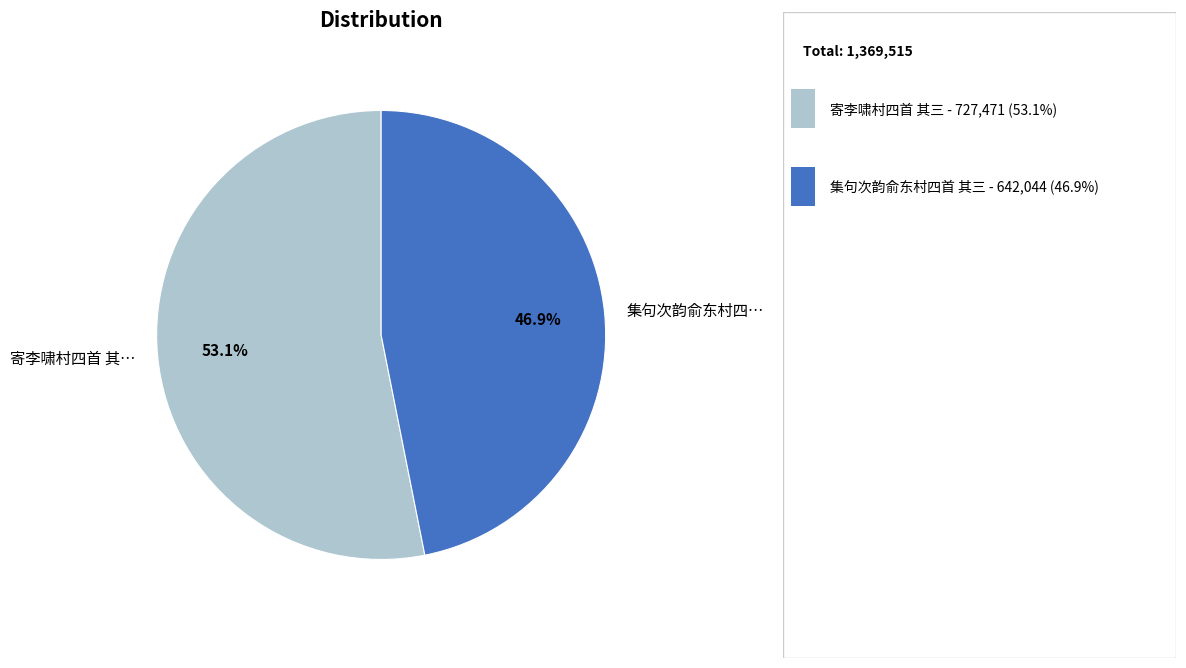

How many slices are in this pie chart?

2